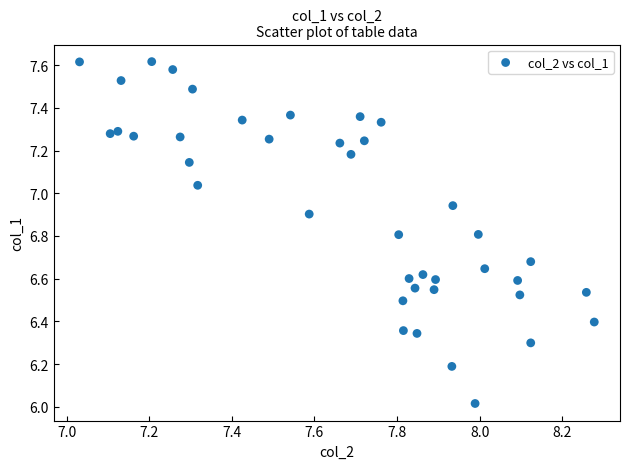

What is the range of Y values (max minus min)?

1.6